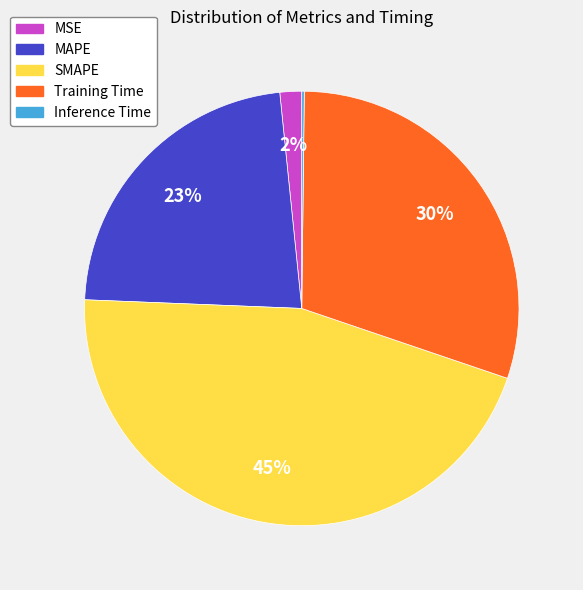

What is the largest slice in the pie chart?

SMAPE